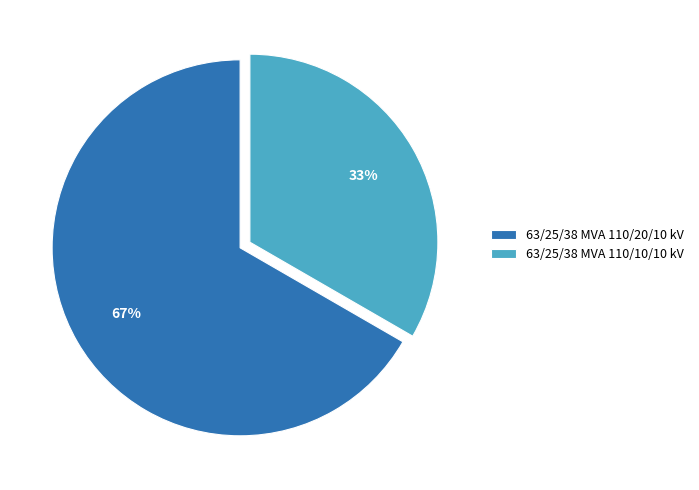

Which slice is the smallest?

63/25/38 MVA 110/10/10 kV